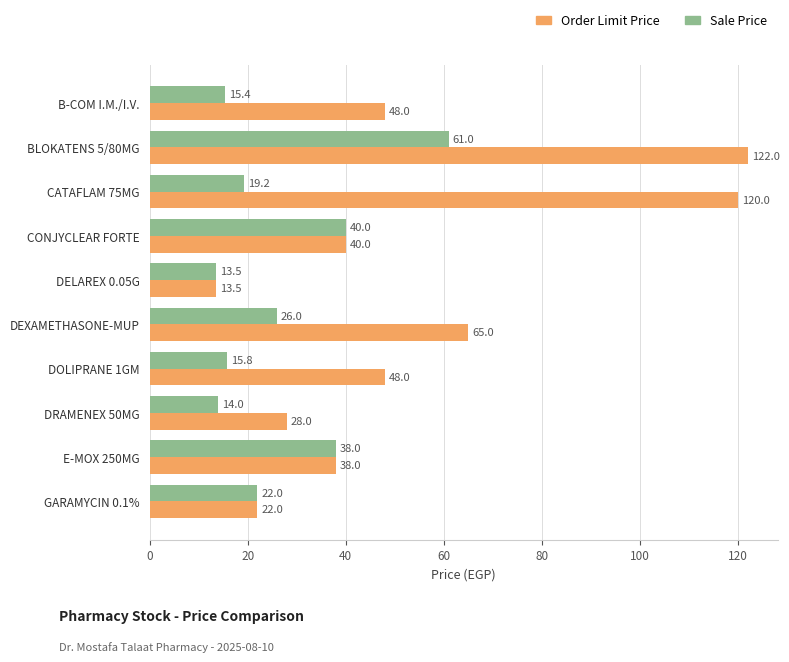

At which category is the sum across all series the highest?

BLOKATENS 5/80MG